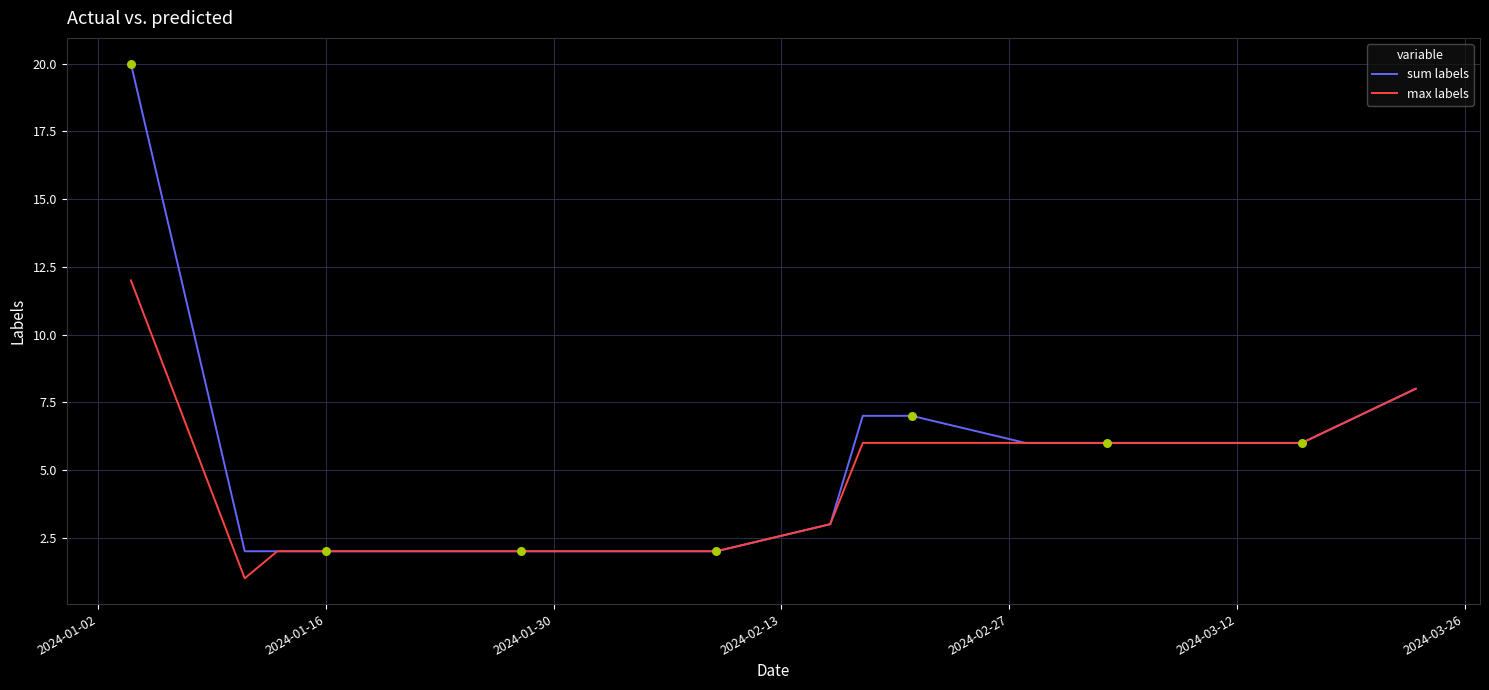

Which series has the widest spread of values?

sum labels